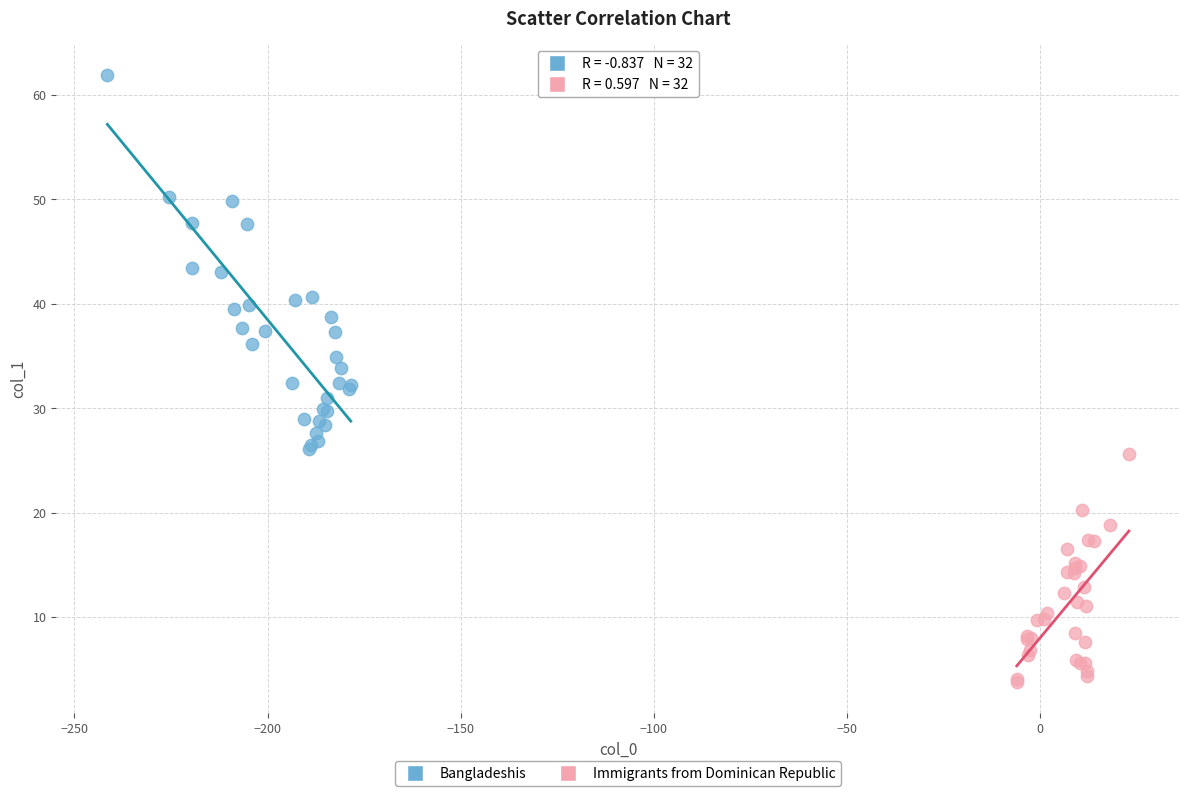

Which series has the largest Y range (max minus min)?

Bangladeshis